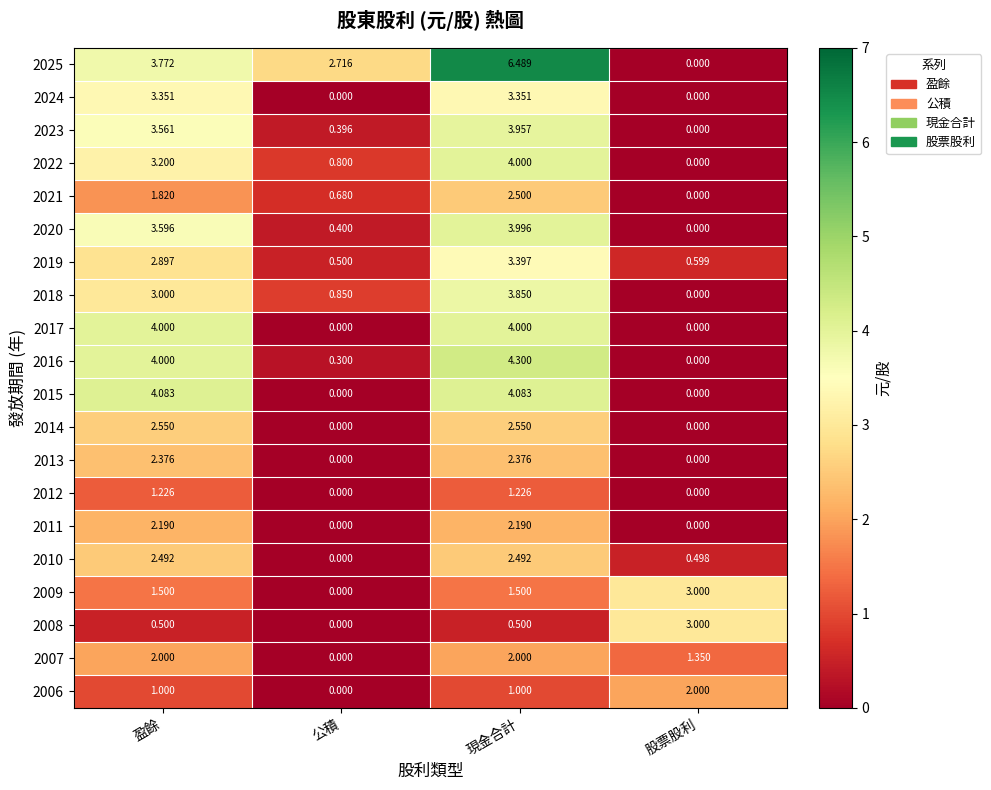

At which label does 2021 first exceed 1?

盈餘